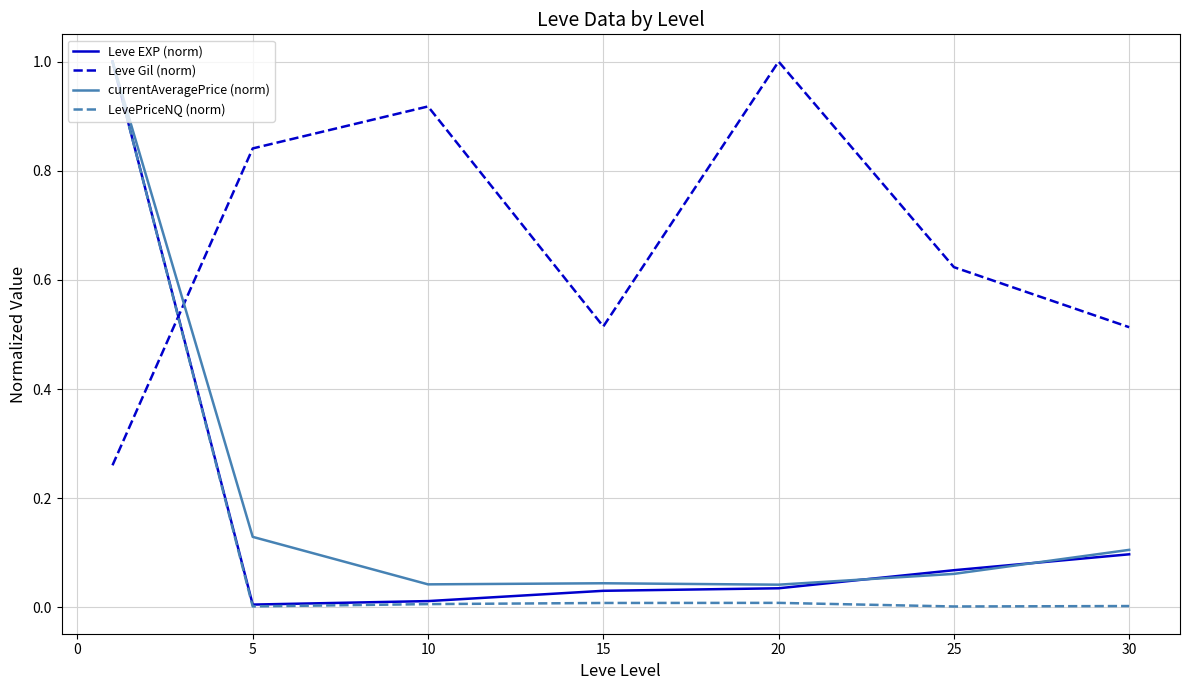

In Leve Gil (norm), how many points are higher than both neighbors (excluding endpoints)?

2